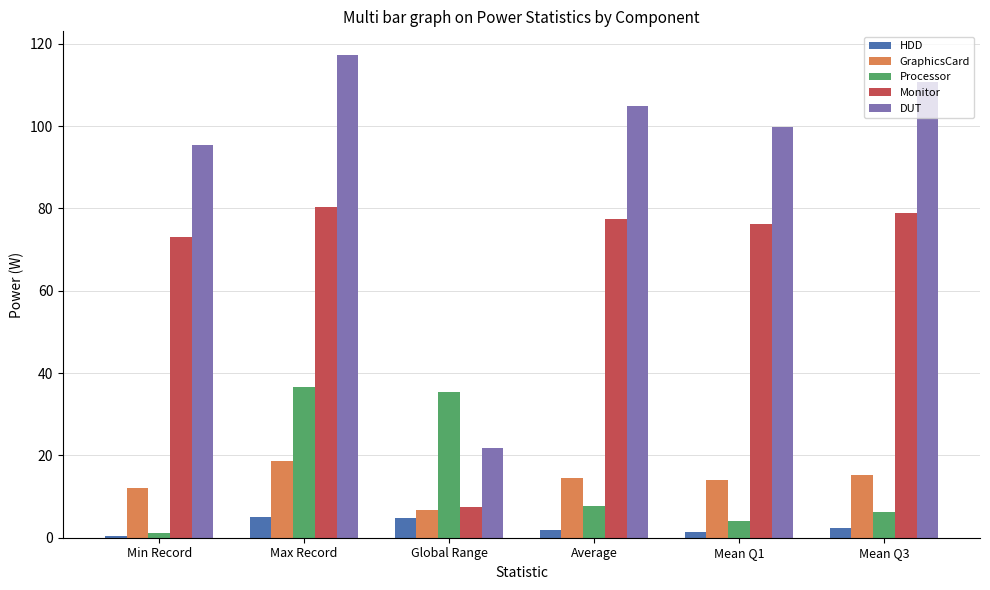

What is the difference between the highest and lowest values at Max Record?

112.1